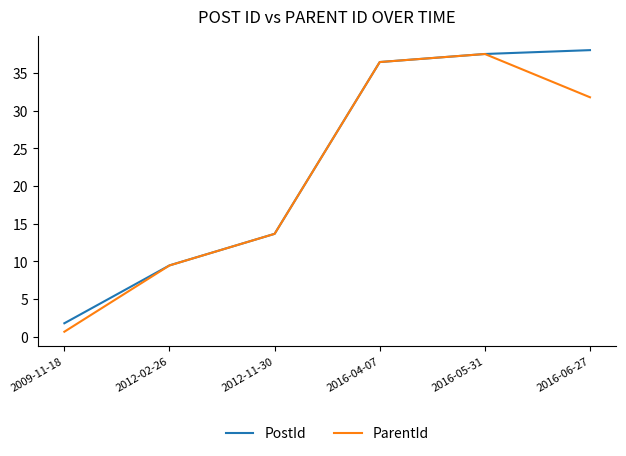

What is the highest value of the ParentId series?

37.5